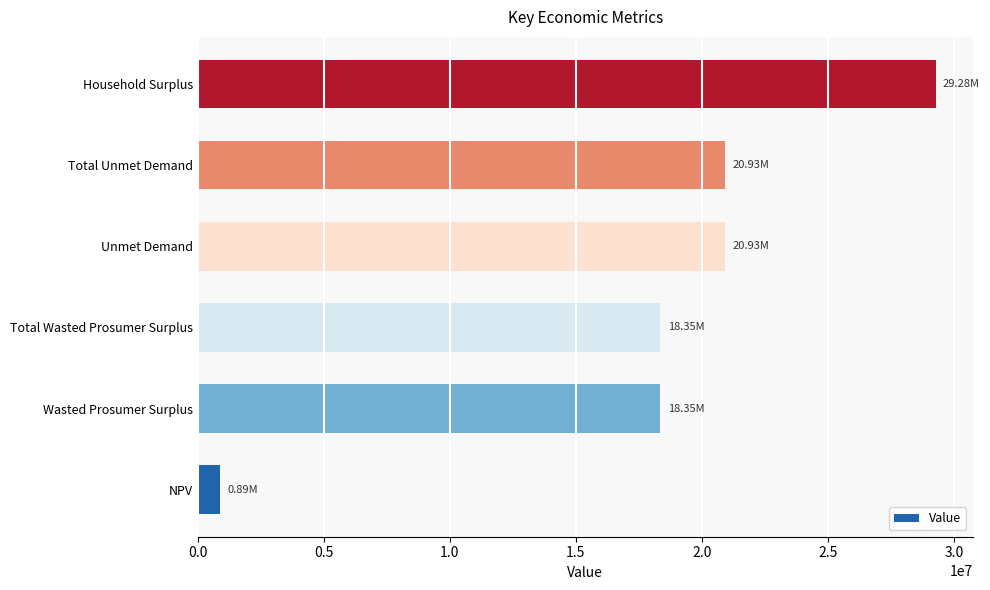

What is the change in value from NPV to Unmet Demand?

+20038085.7